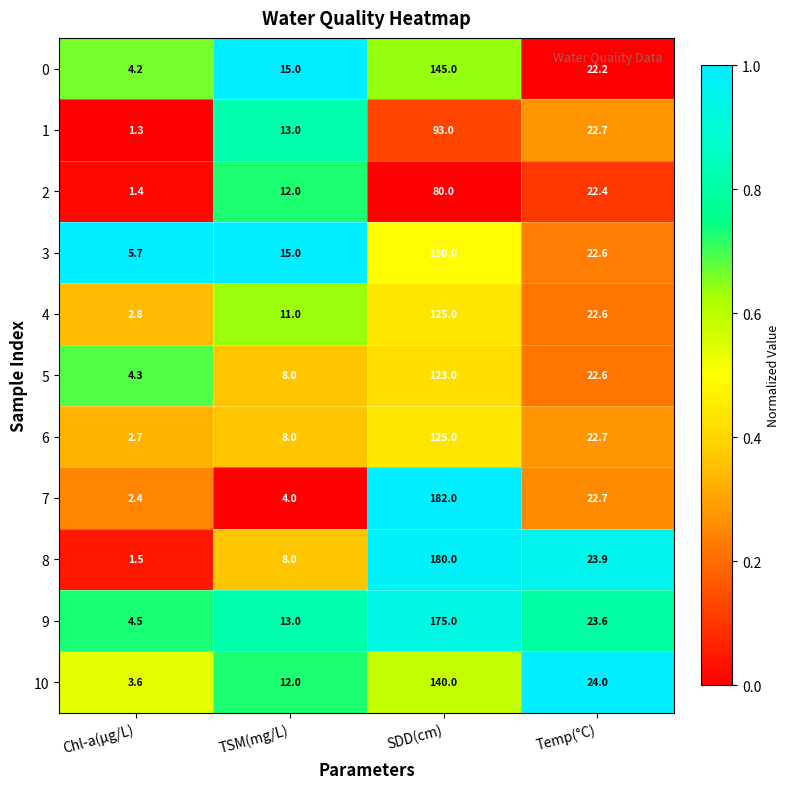

What is the greatest value displayed?

182.0